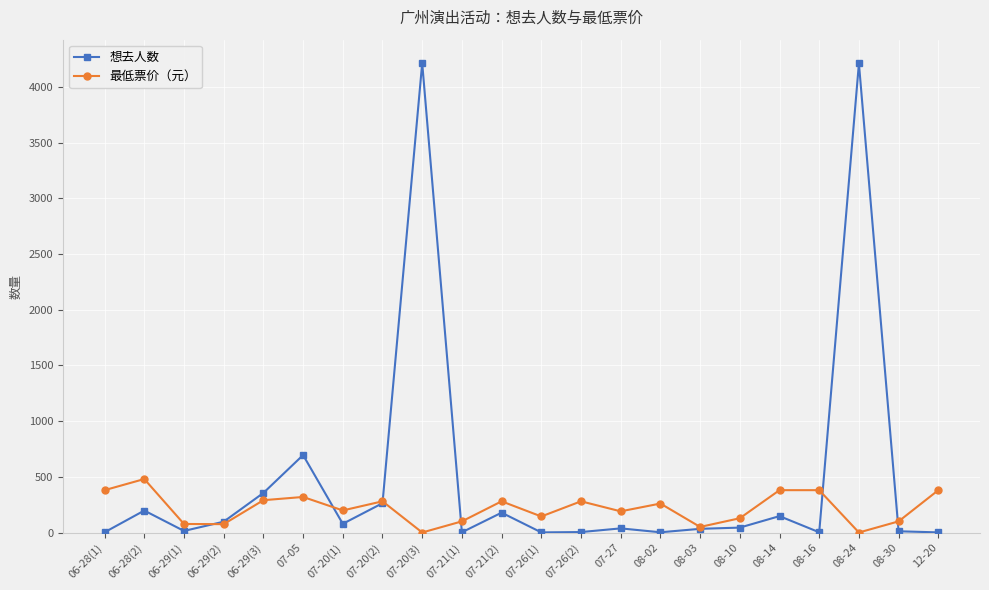

How many values in the 想去人数 series are below 44?

11